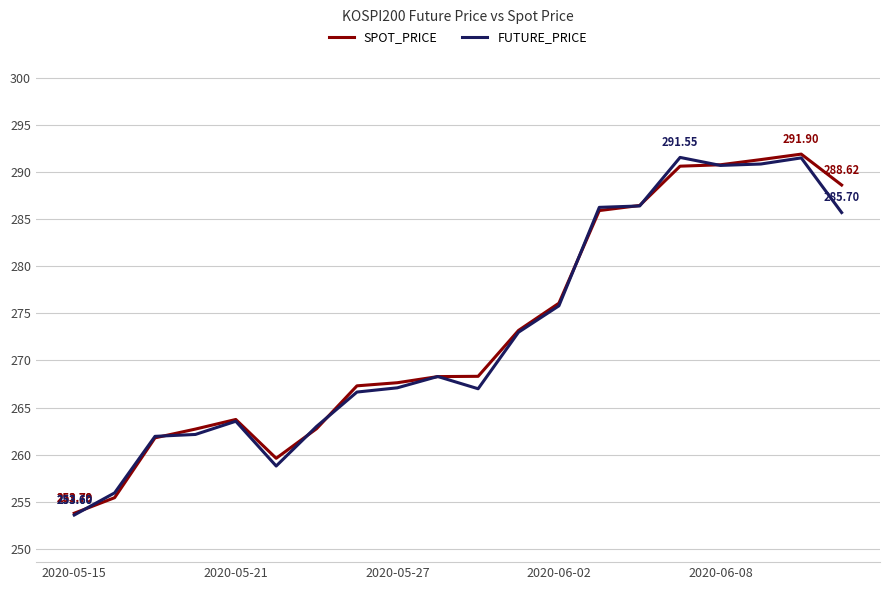

Which series has the largest total across all categories?

SPOT_PRICE